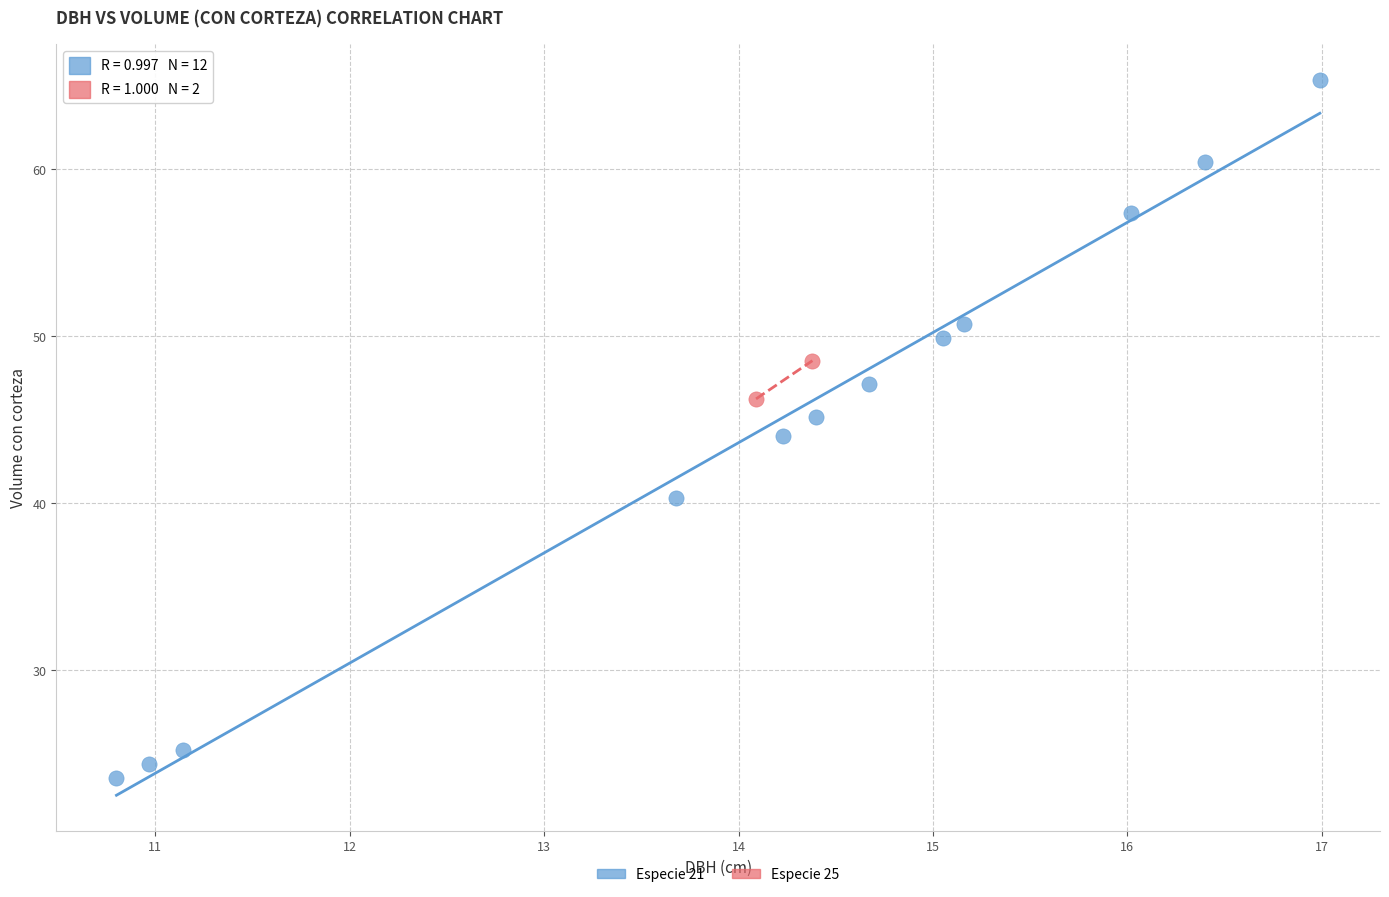

What are all the series names shown in the legend?

Especie 21, Especie 25